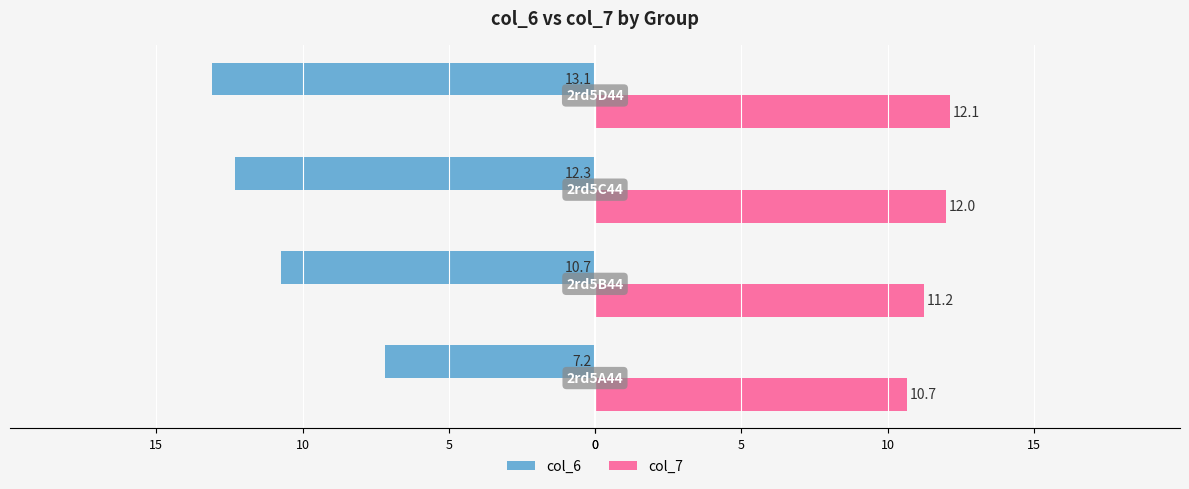

What are all the series names shown in the legend?

col_6, col_7